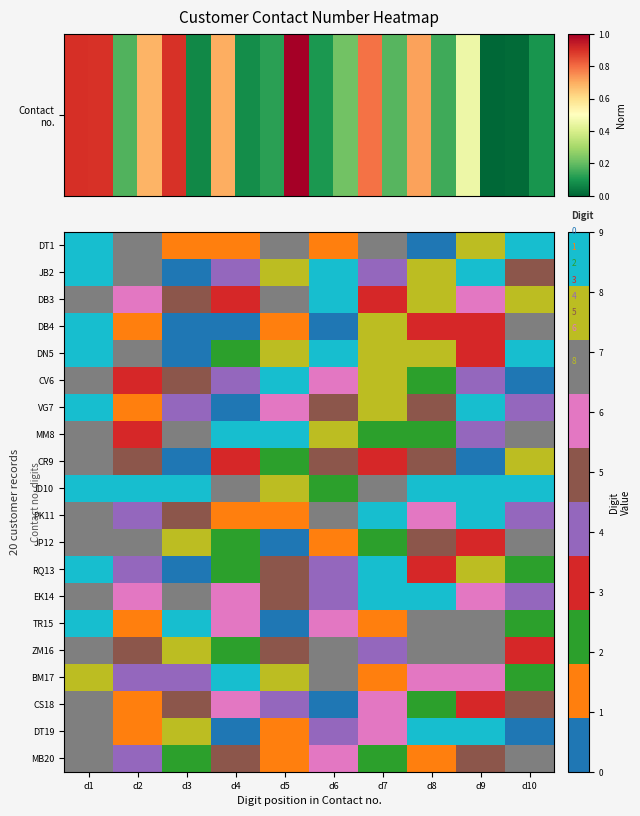

What is the difference between the highest and lowest values at d6?

9